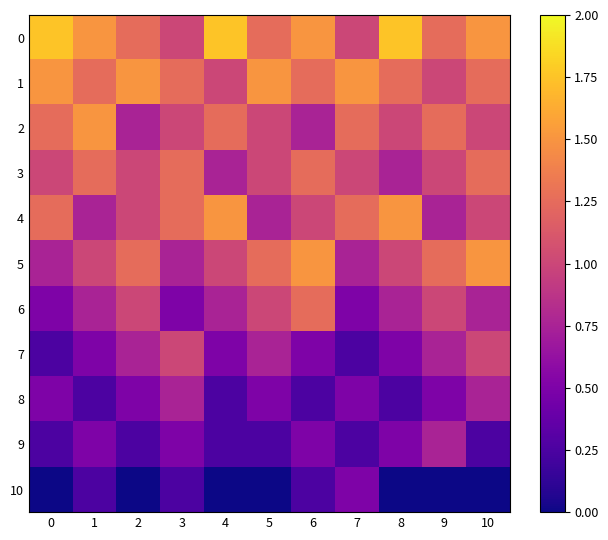

What is the difference between the highest and lowest values at 10?

1.5